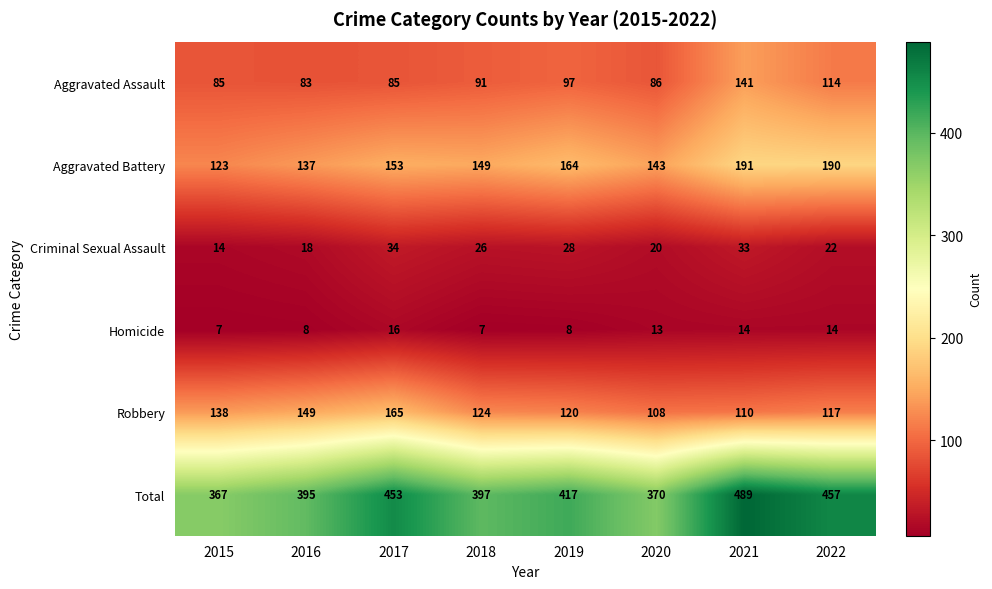

At which category is the sum across all series the highest?

2021